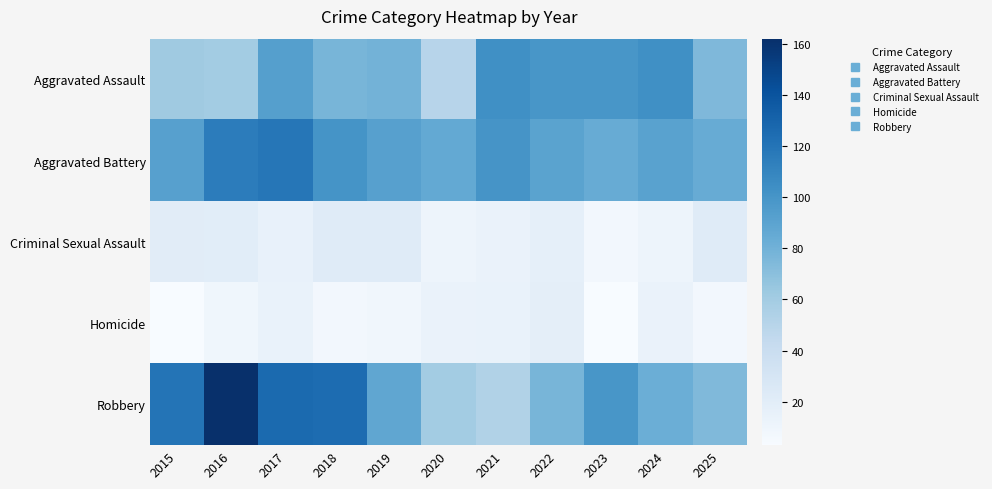

Reading left to right, what are all the values shown in this chart?

Aggravated Assault: 2015=62	2016=60	2017=93	2018=77	2019=79	2020=50	2021=103	2022=99	2023=99	2024=103	2025=75
Aggravated Battery: 2015=92	2016=115	2017=119	2018=101	2019=92	2020=86	2021=100	2022=90	2023=84	2024=91	2025=84
Criminal Sexual Assault: 2015=21	2016=20	2017=15	2018=22	2019=22	2020=11	2021=13	2022=17	2023=7	2024=11	2025=22
Homicide: 2015=3	2016=9	2017=14	2018=7	2019=8	2020=13	2021=14	2022=18	2023=3	2024=13	2025=7
Robbery: 2015=120	2016=162	2017=126	2018=125	2019=88	2020=60	2021=53	2022=77	2023=99	2024=82	2025=74